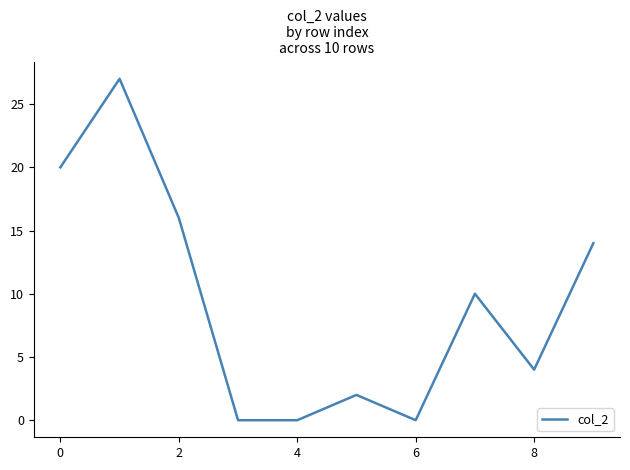

What is the maximum value shown in the chart?

27